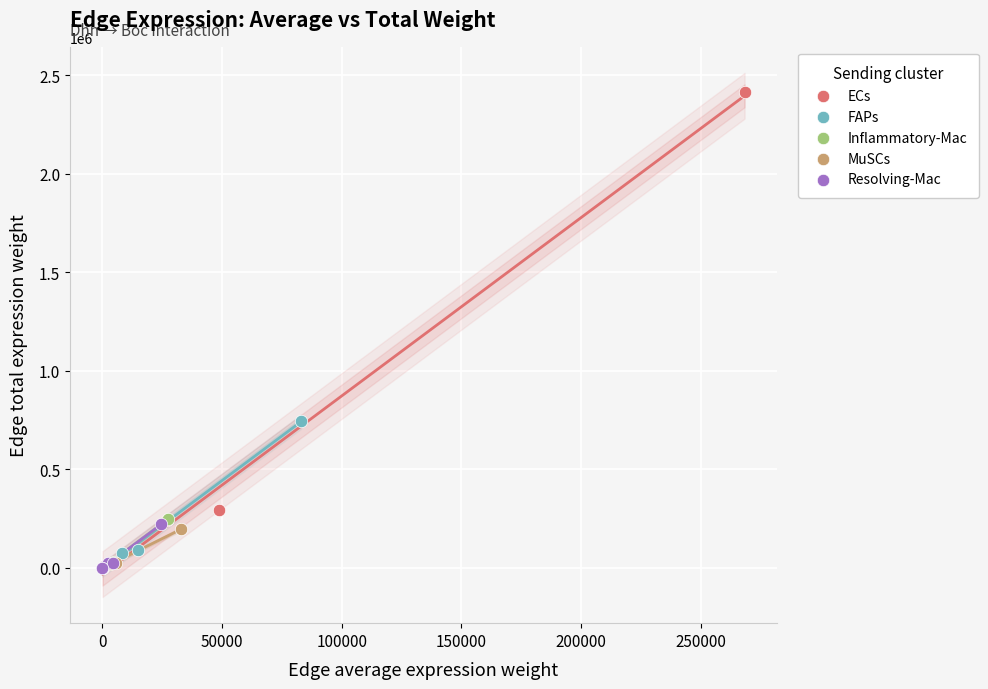

What are all the series names shown in the legend?

ECs, FAPs, Inflammatory-Mac, MuSCs, Resolving-Mac